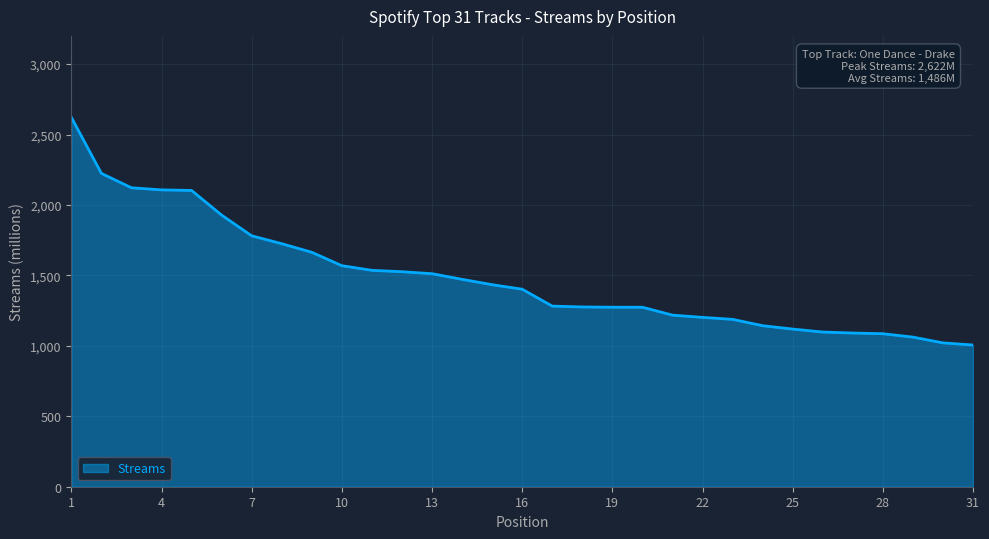

Count the number of data series in this chart.

1